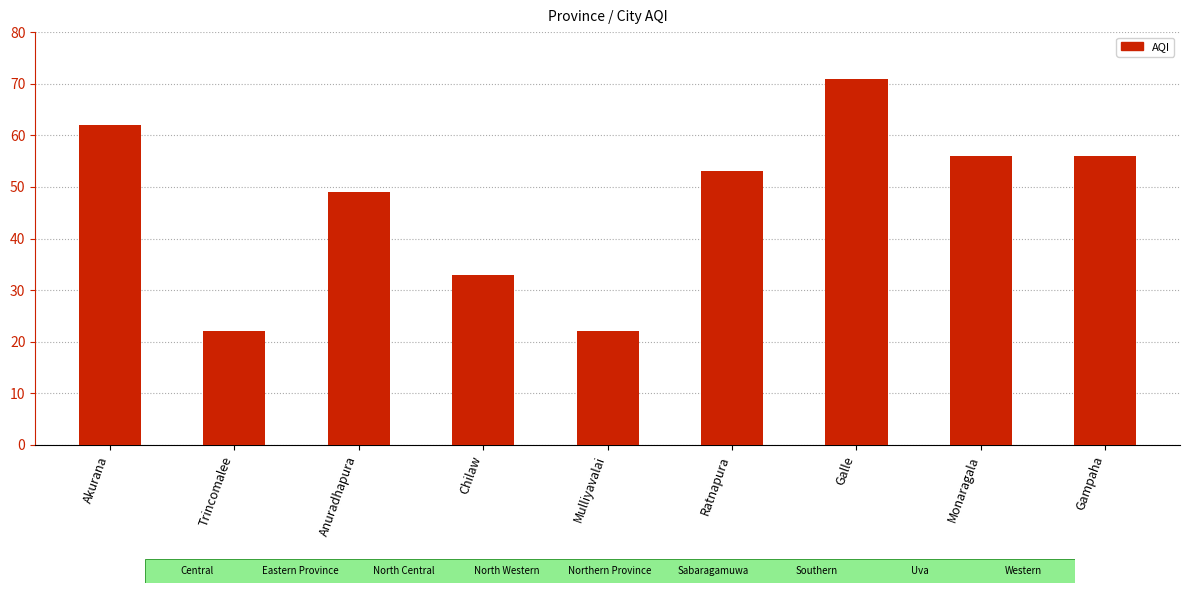

True or false: the data shows 36 at Mulliyavalai.

False